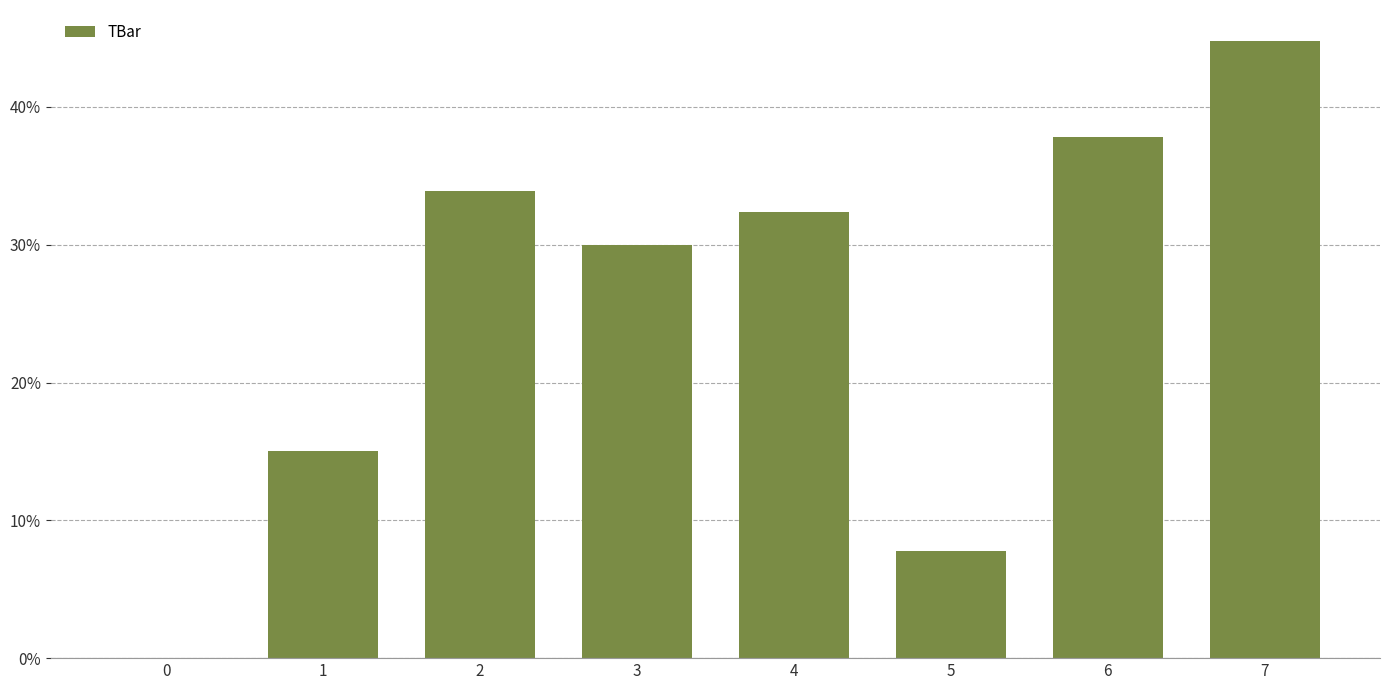

At which label does the data first exceed 32?

2